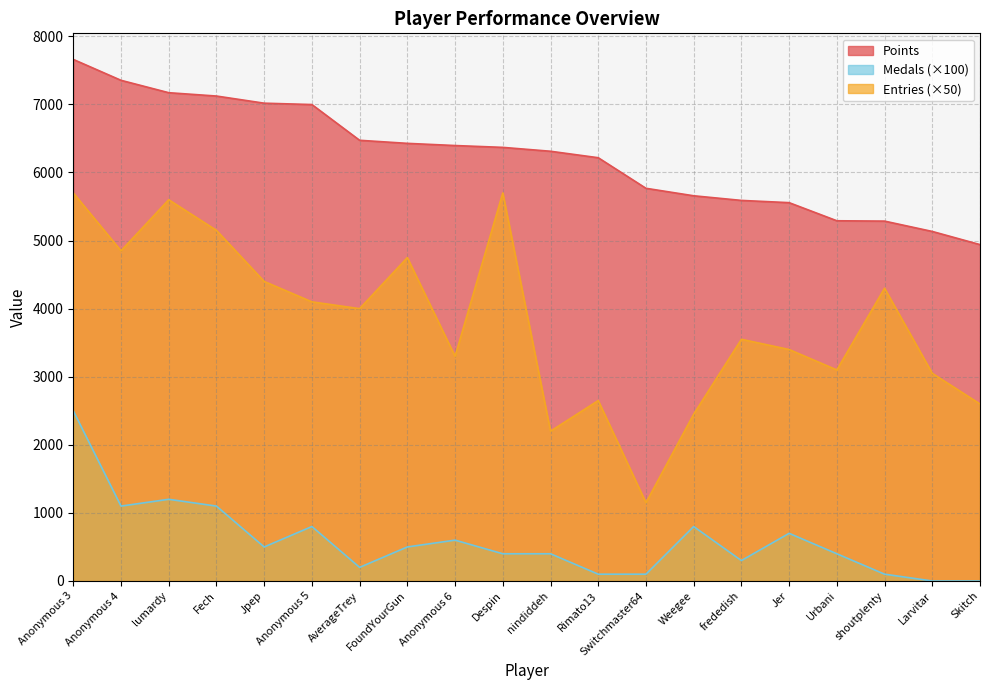

At how many categories does at least one series exceed 6273?

11